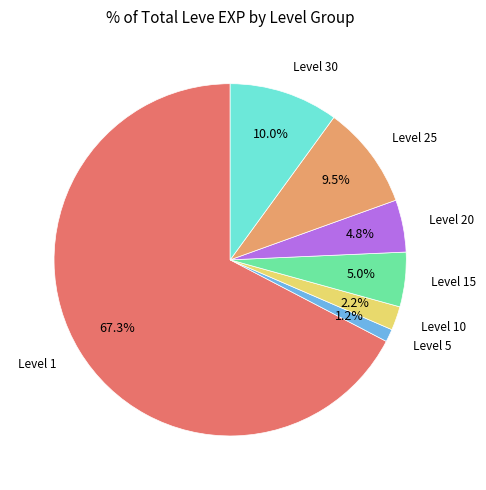

Is there a majority slice in this chart?

Yes